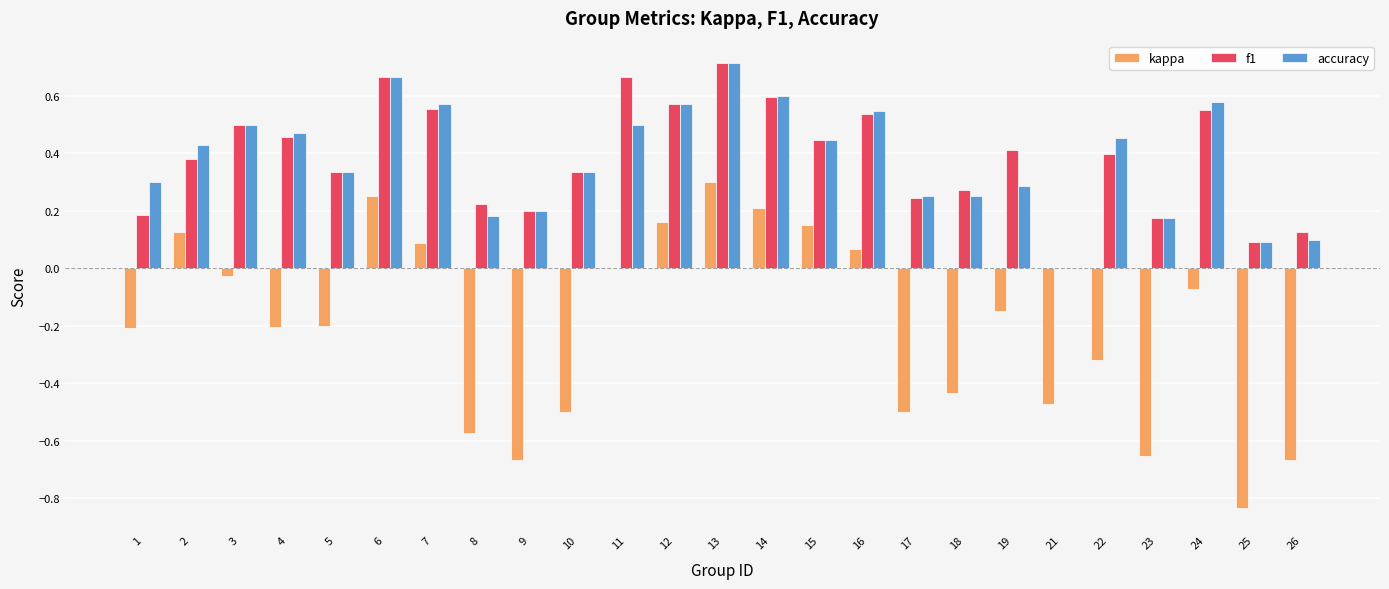

Between 9 and 26, which series saw the biggest shift?

accuracy